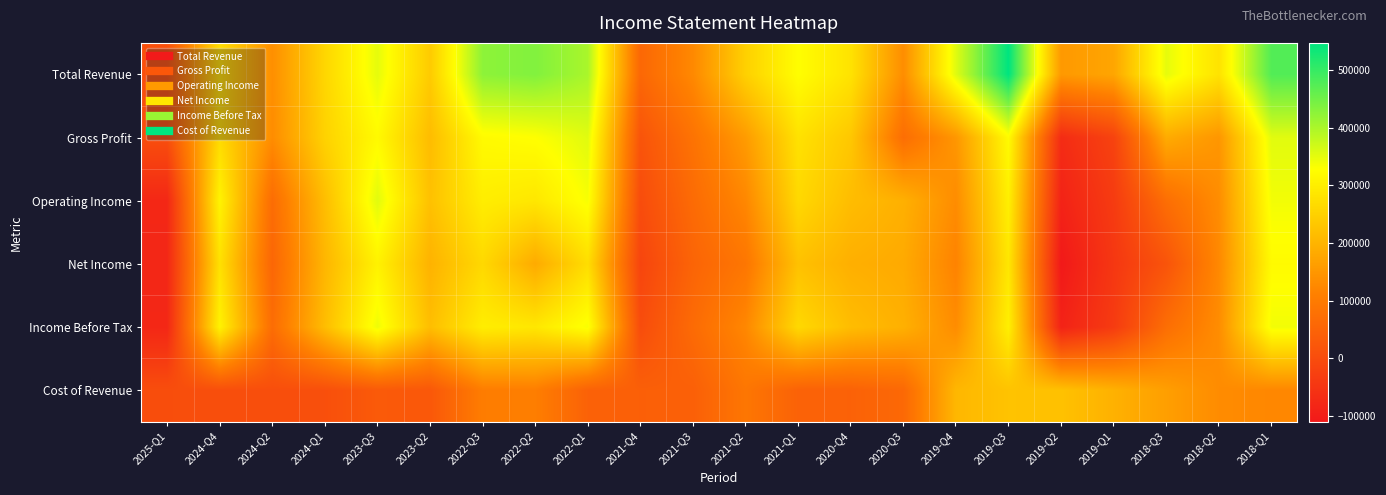

Which series has the widest spread of values?

Total Revenue